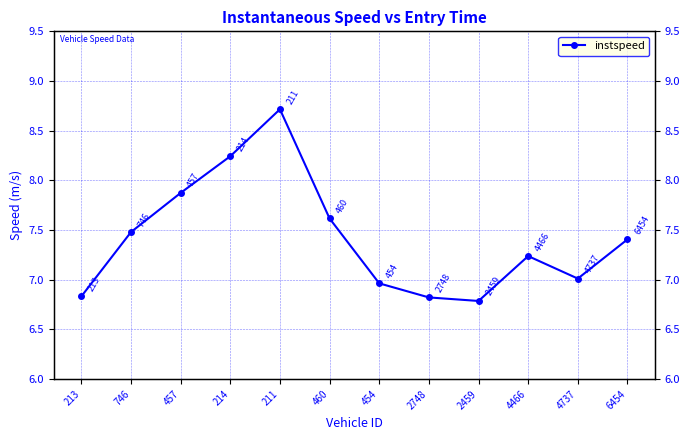

What is the label of the 6th point from the right?

454